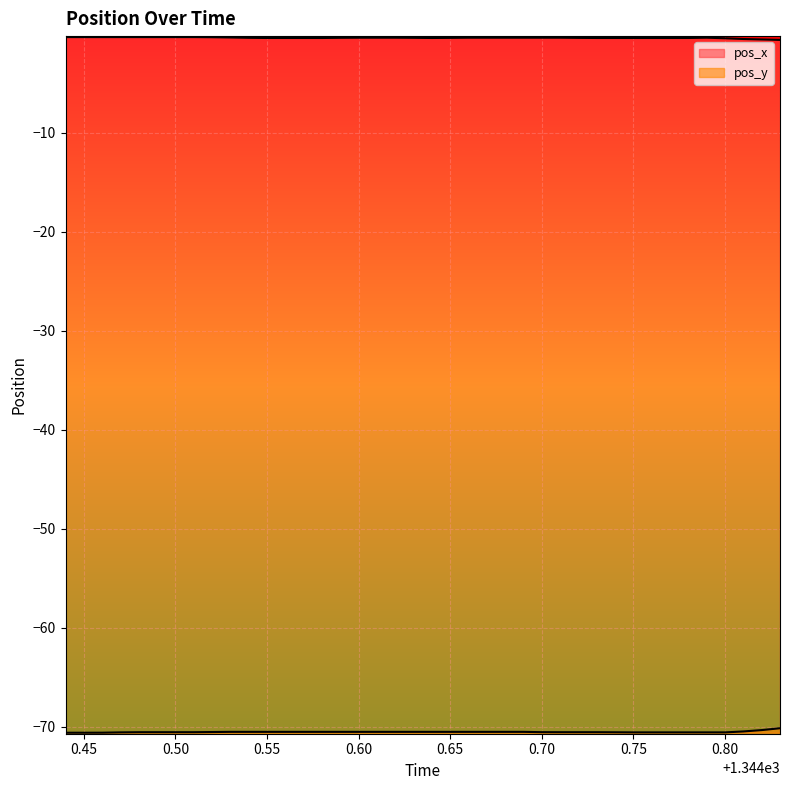

What is the value of the pos_x point at the 30th from the left?

-0.4